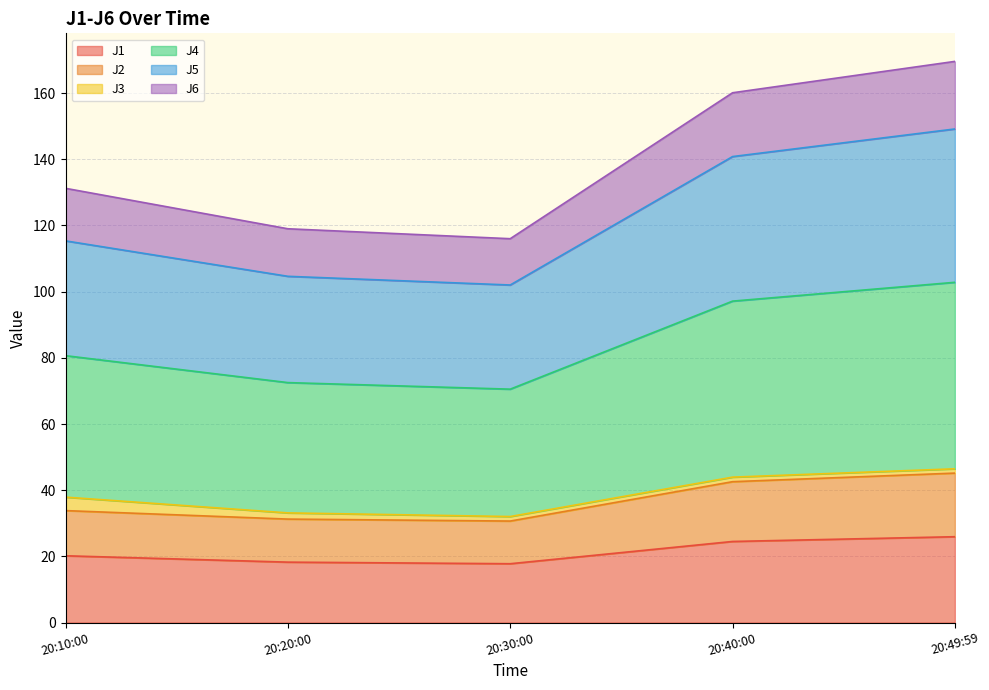

What are all the series names shown in the legend?

J1, J2, J3, J4, J5, J6